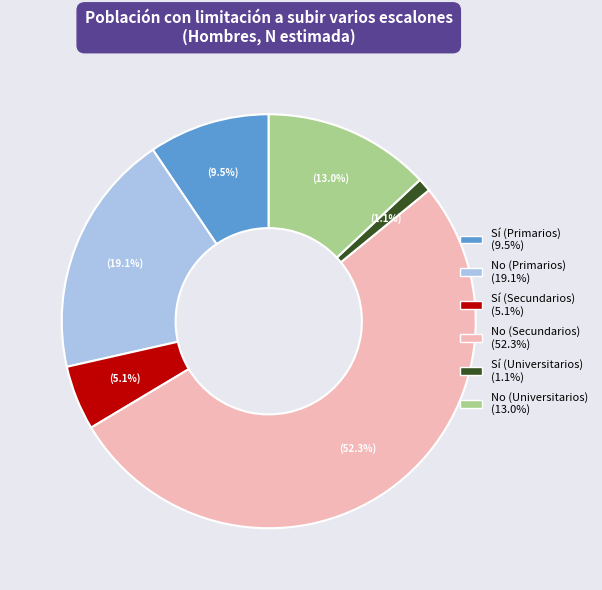

What is the majority slice?

No (Secundarios)